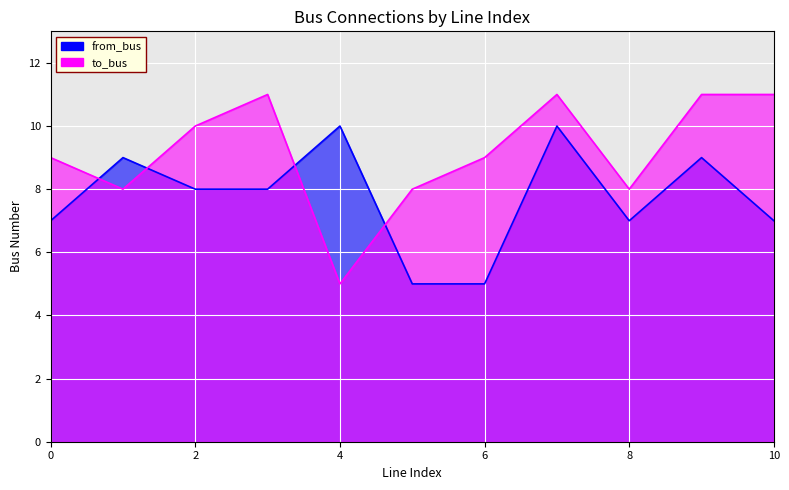

Is it true that to_bus equals 16 at 9?

False